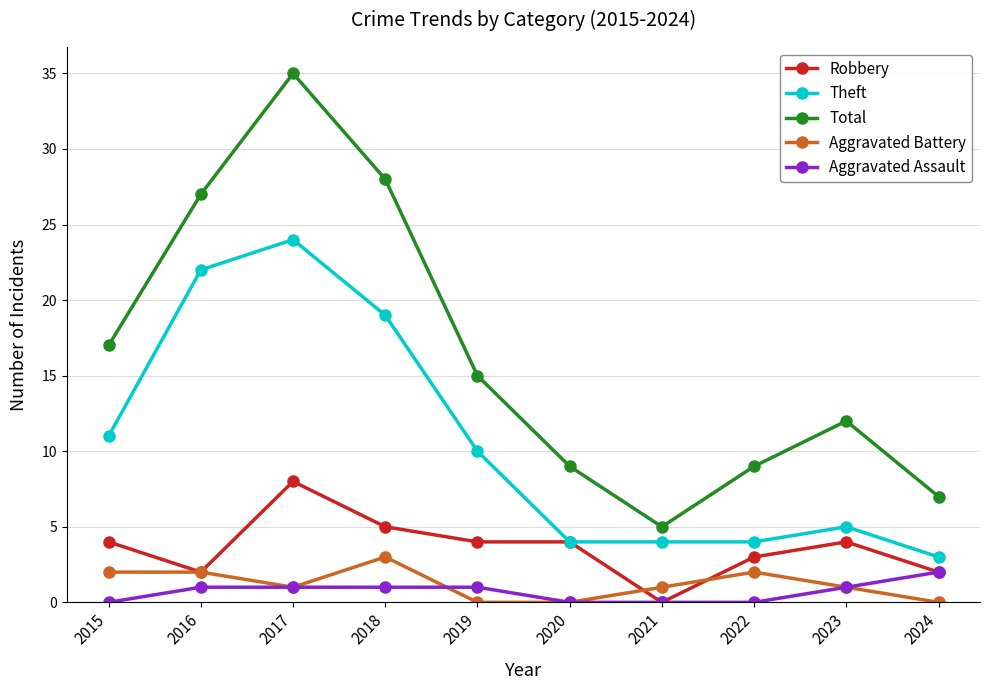

True or false: Theft has a value of 6 at 2019.

False